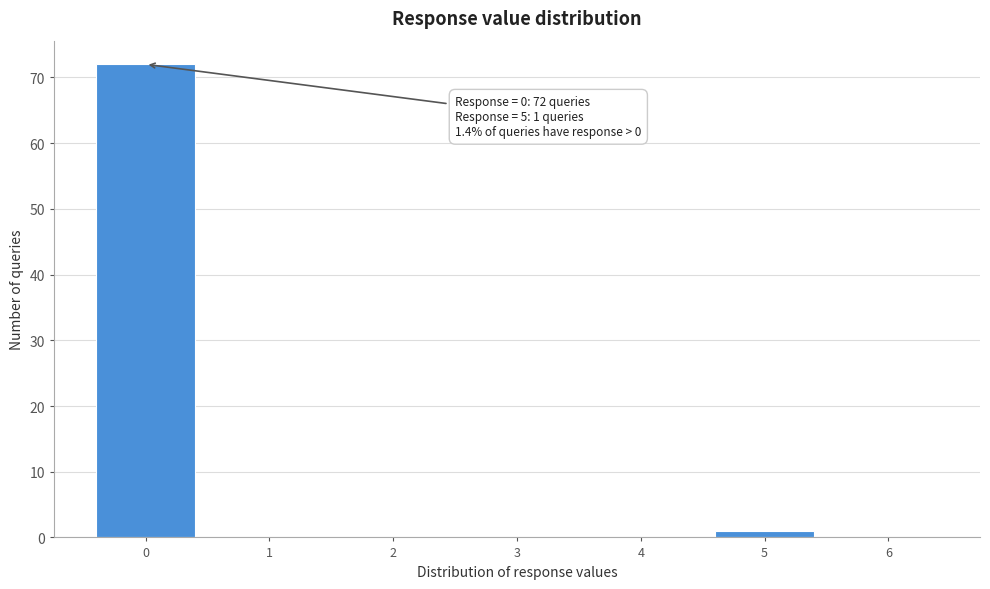

Reading left to right, extract all data points from this chart.

0=72	1=0	2=0	3=0	4=0	5=1	6=0